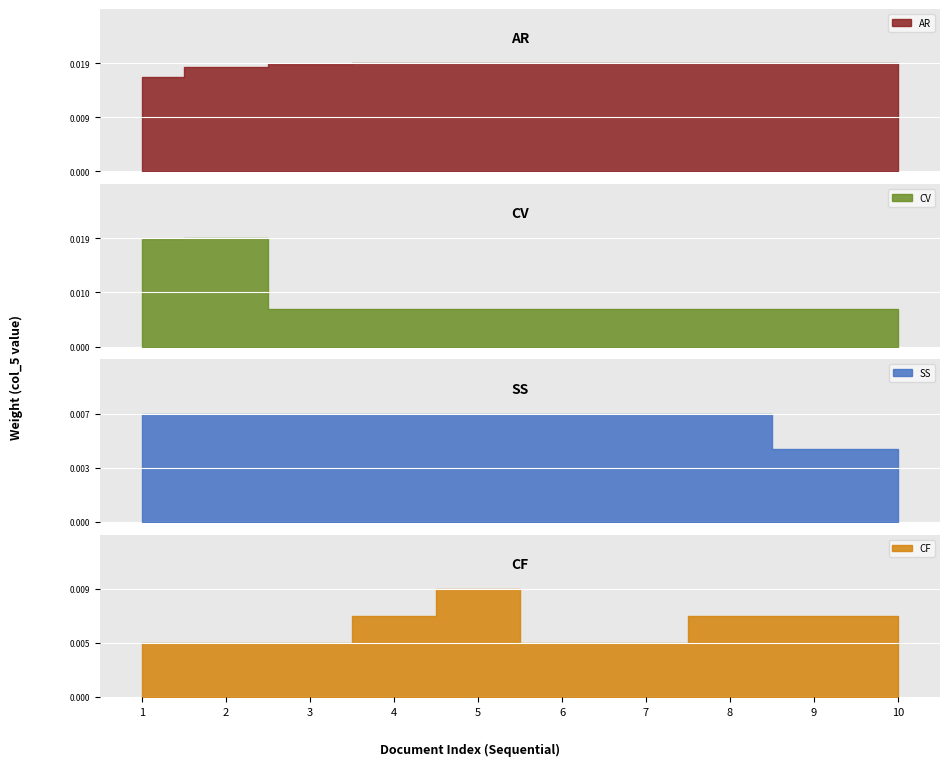

Rank the series at 6 from lowest to highest value.

CF, CV, SS, AR